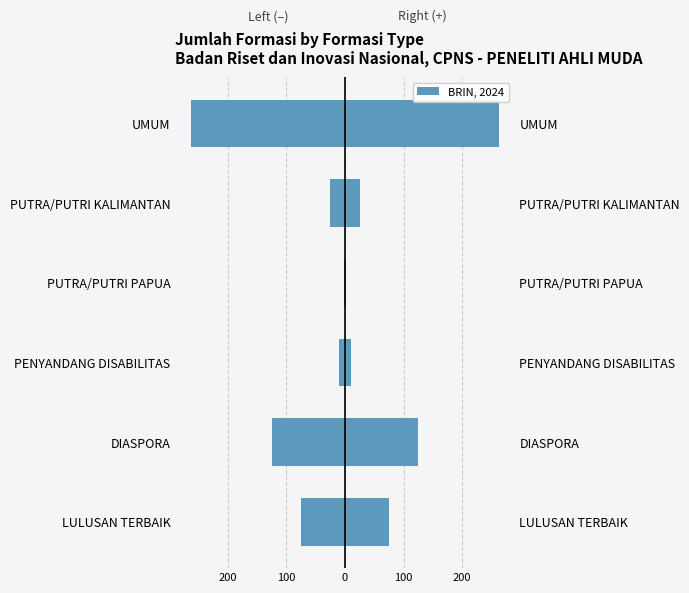

Is the value of jumlah_formasi (right) at PENYANDANG DISABILITAS greater than the value of jumlah_formasi (left) at PUTRA/PUTRI KALIMANTAN?

Yes